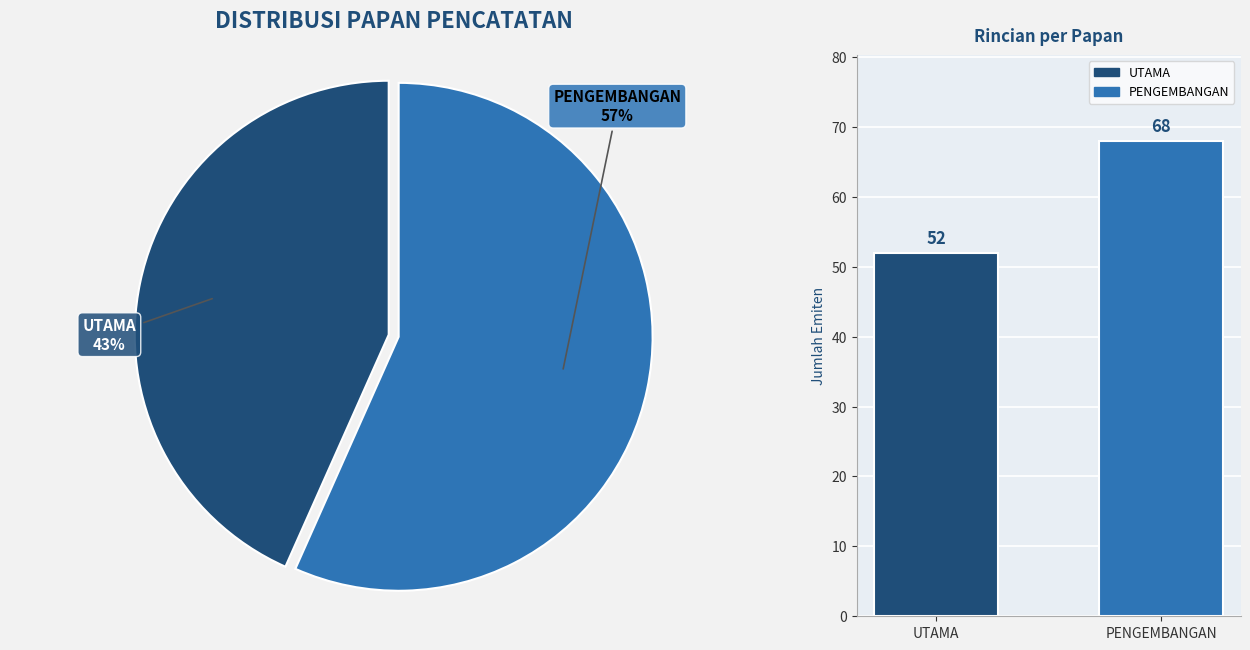

What is the largest slice in the pie chart?

PENGEMBANGAN